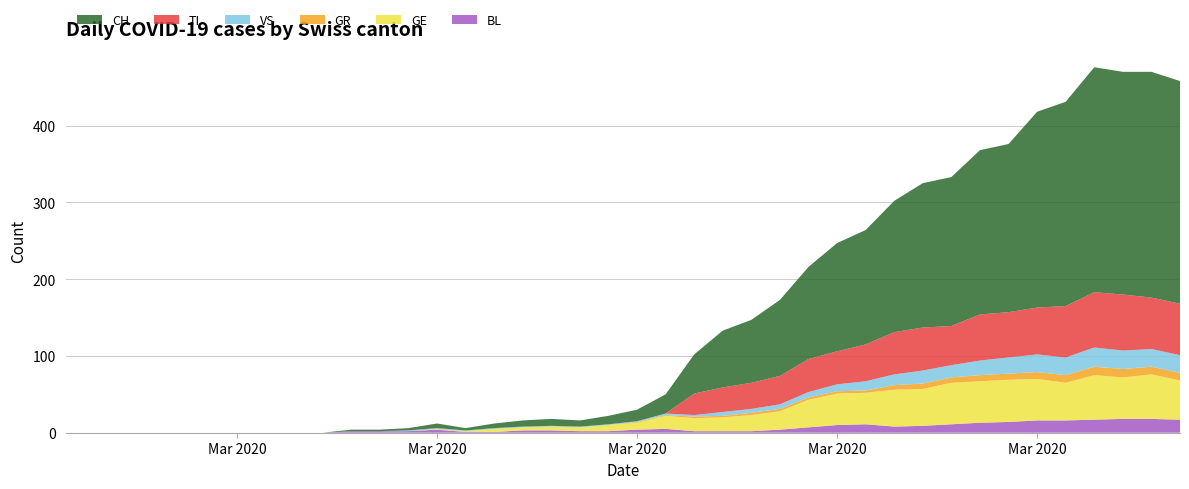

Reading left to right, what are all the values shown in this chart?

CH: 0	0	0	0	0	0	0	0	0	0	2	2	3	6	3	6	8	9	8	11	15	25	51	74	82	99	120	141	149	171	188	194	214	219	255	266	293	290	294	290
GR: 0	0	0	0	0	0	0	0	0	0	0	0	0	0	0	0	0	0	0	0	1	1	2	2	3	3	3	3	3	6	7	7	8	8	9	10	11	11	10	10
TI: 0	0	0	0	0	0	0	0	0	0	0	0	0	0	0	0	0	0	0	0	0	0	28	32	34	37	43	43	48	55	56	51	60	59	61	67	72	73	67	67
VS: 0	0	0	0	0	0	0	0	0	0	0	0	1	1	1	1	1	1	1	1	1	2	2	5	5	6	7	9	12	14	17	16	19	21	23	23	25	24	23	23
BL: 0	0	0	0	0	0	0	0	0	0	2	2	2	4	1	1	3	3	2	2	4	5	2	2	2	4	7	10	11	8	9	11	13	14	16	16	17	18	18	17
GE: 0	0	0	0	0	0	0	0	0	0	0	0	0	1	1	4	4	5	5	8	9	17	17	18	21	24	36	41	41	48	48	54	54	55	54	49	58	54	58	51